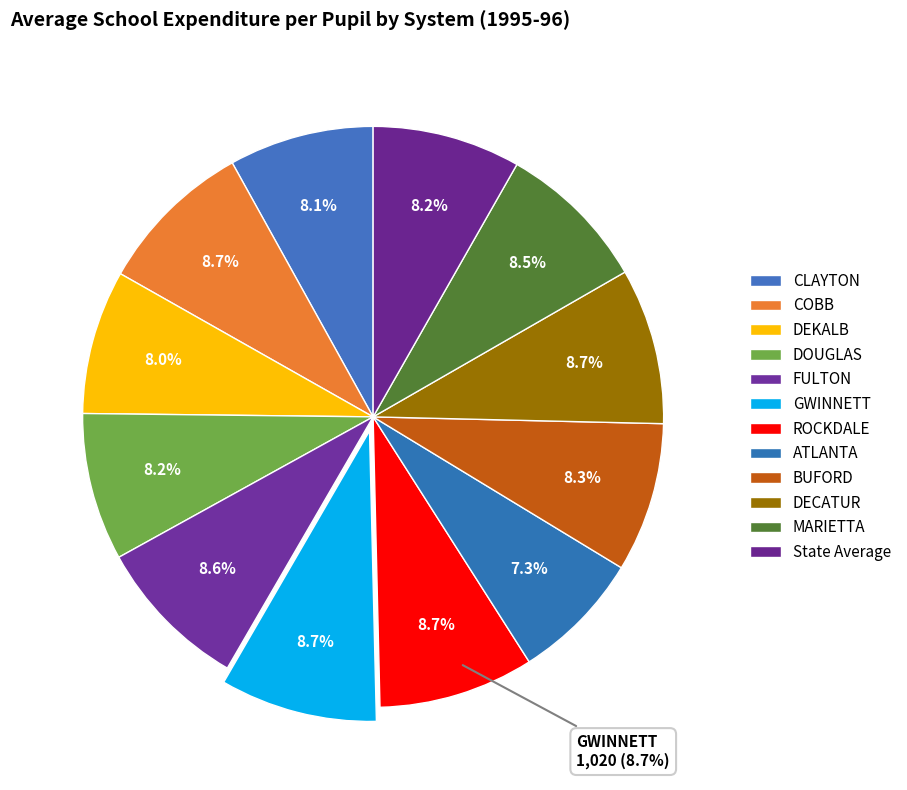

Is it true that FULTON is 9% of the pie?

True